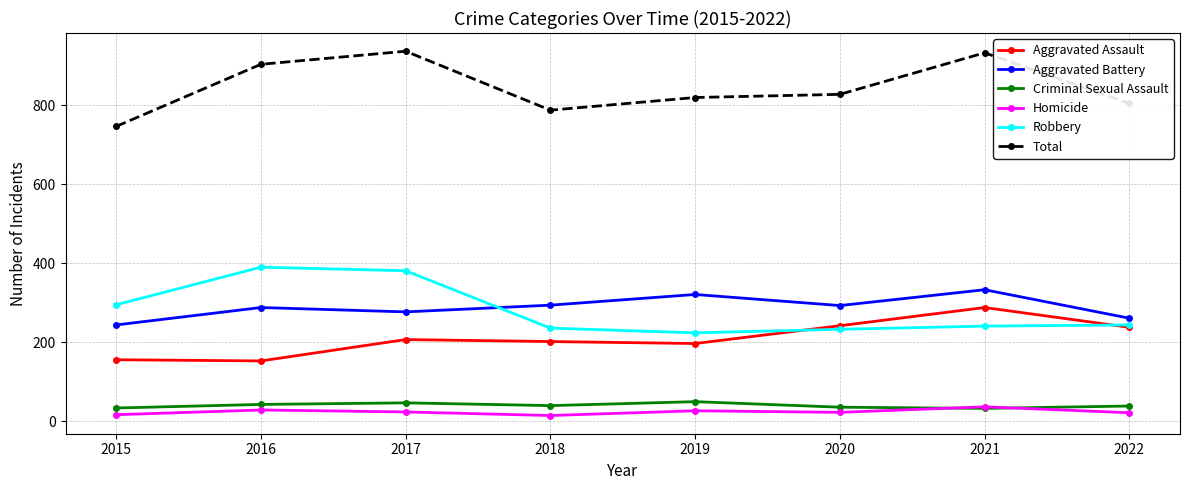

How many values in the Aggravated Battery series are below 293?

4